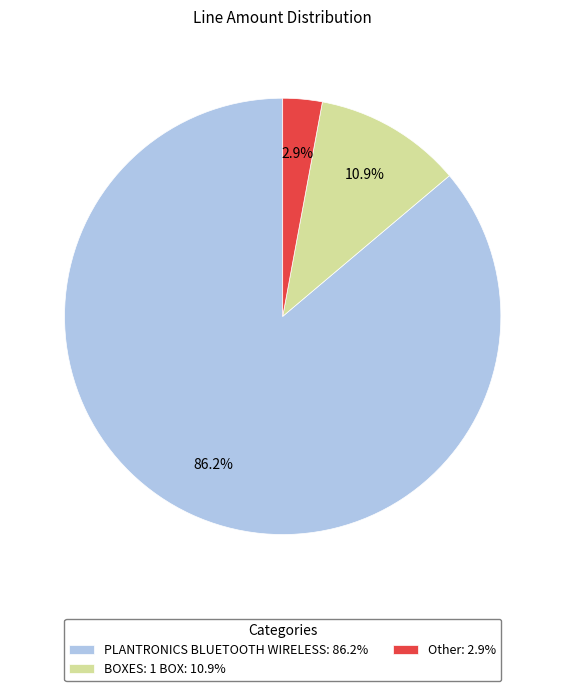

To the nearest percent, what portion does BOXES: 1 BOX represent?

11%